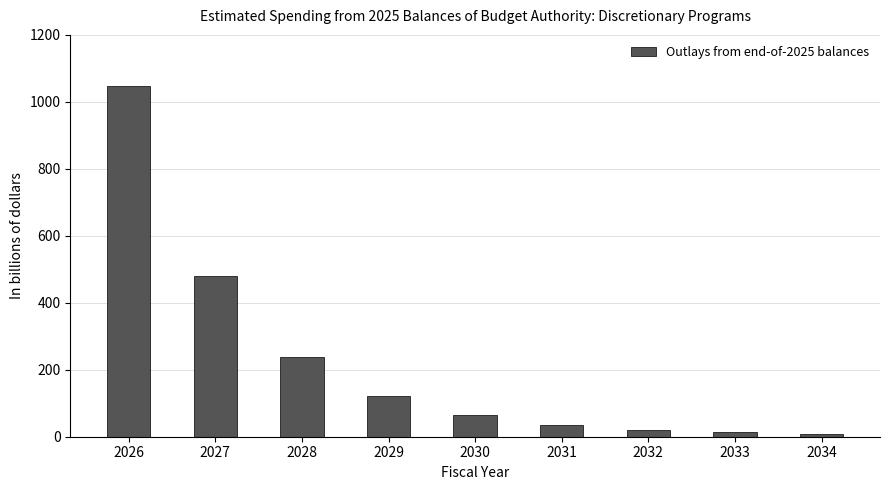

What is the value of the 3rd bar from the left?

239.0